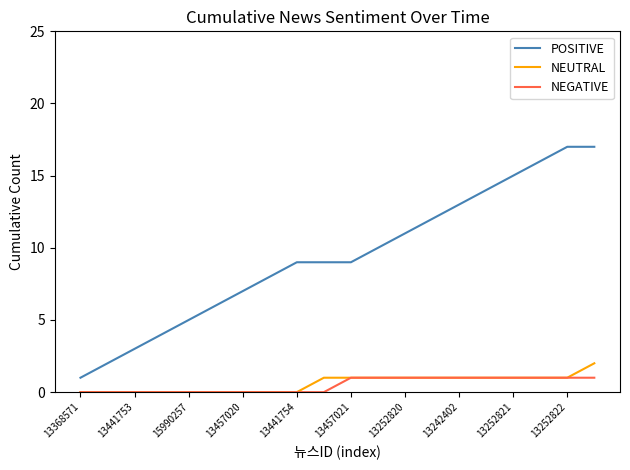

Which series has the largest total across all categories?

POSITIVE